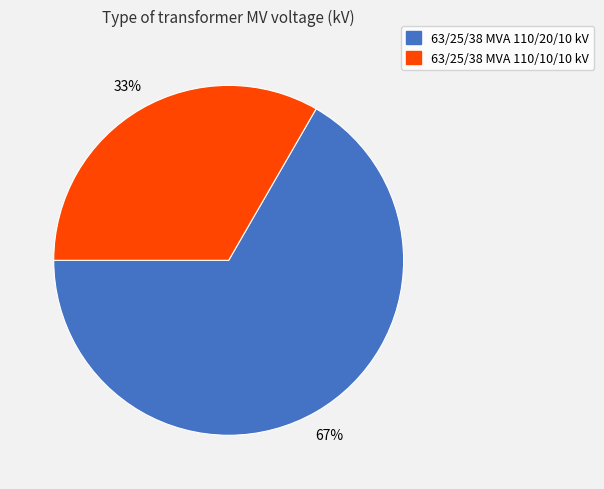

True or false: 63/25/38 MVA 110/20/10 kV accounts for 75% of the total.

False